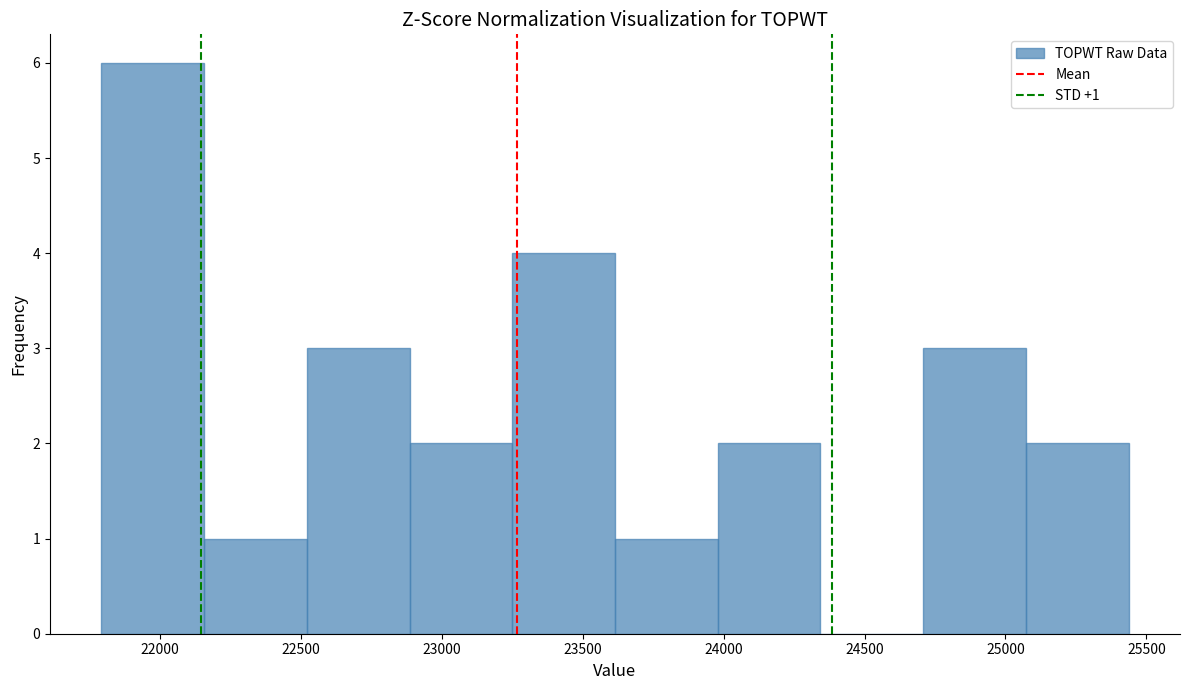

Which range on the x-axis has the tallest bar?

21800 to 22150